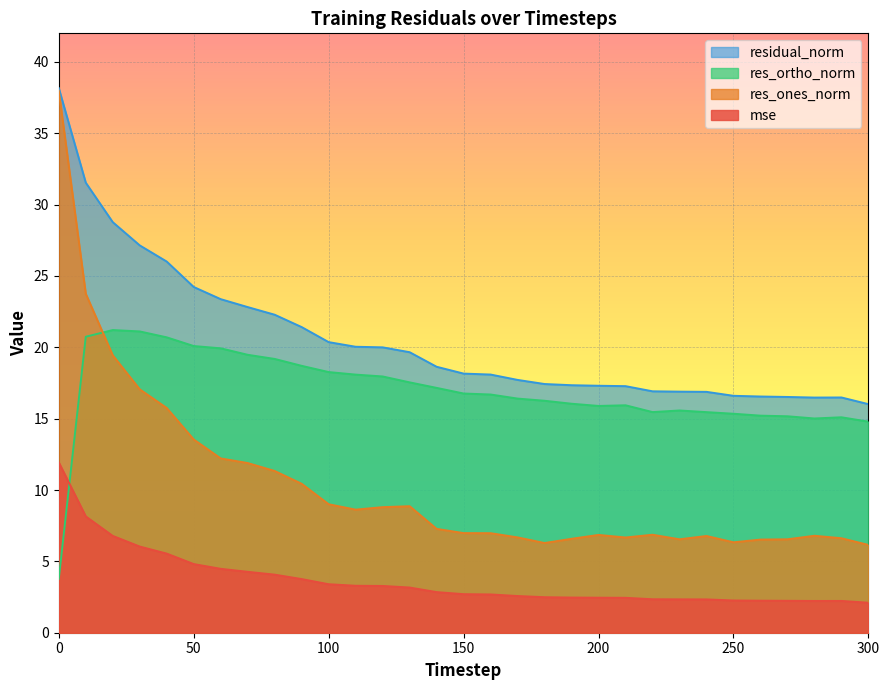

Which series changed the most between 10 and 160?

res_ones_norm